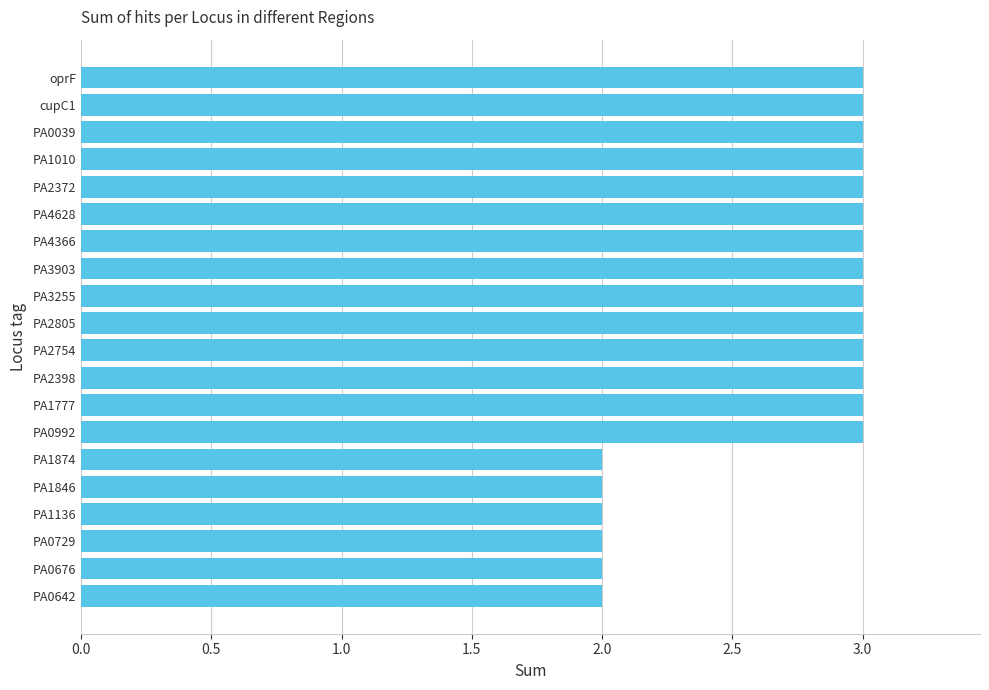

Count the number of data series in this chart.

1